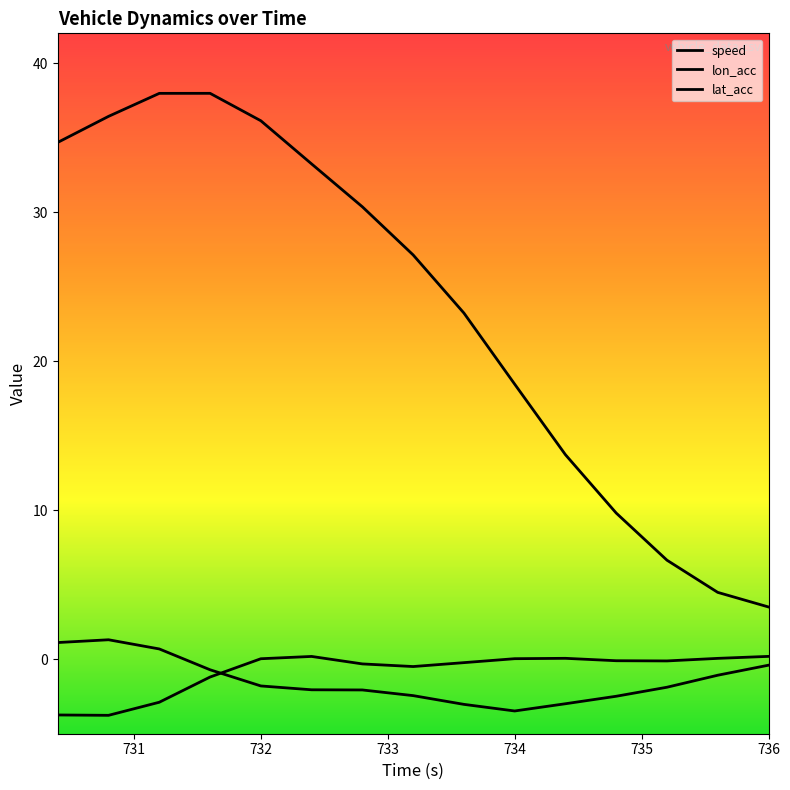

How many lines are shown in the chart?

3